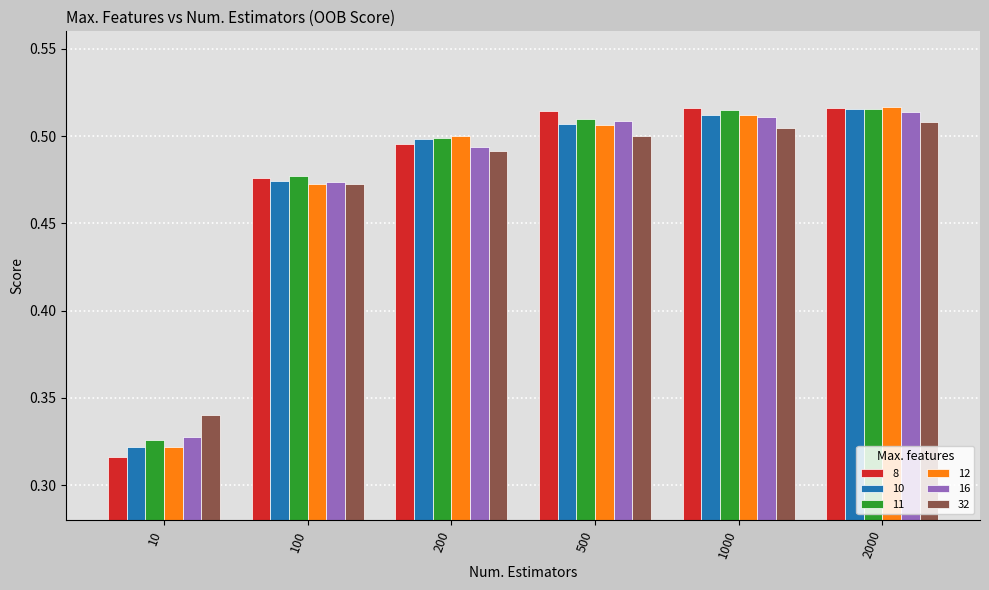

Are the bars grouped side by side (vs. stacked)?

Yes